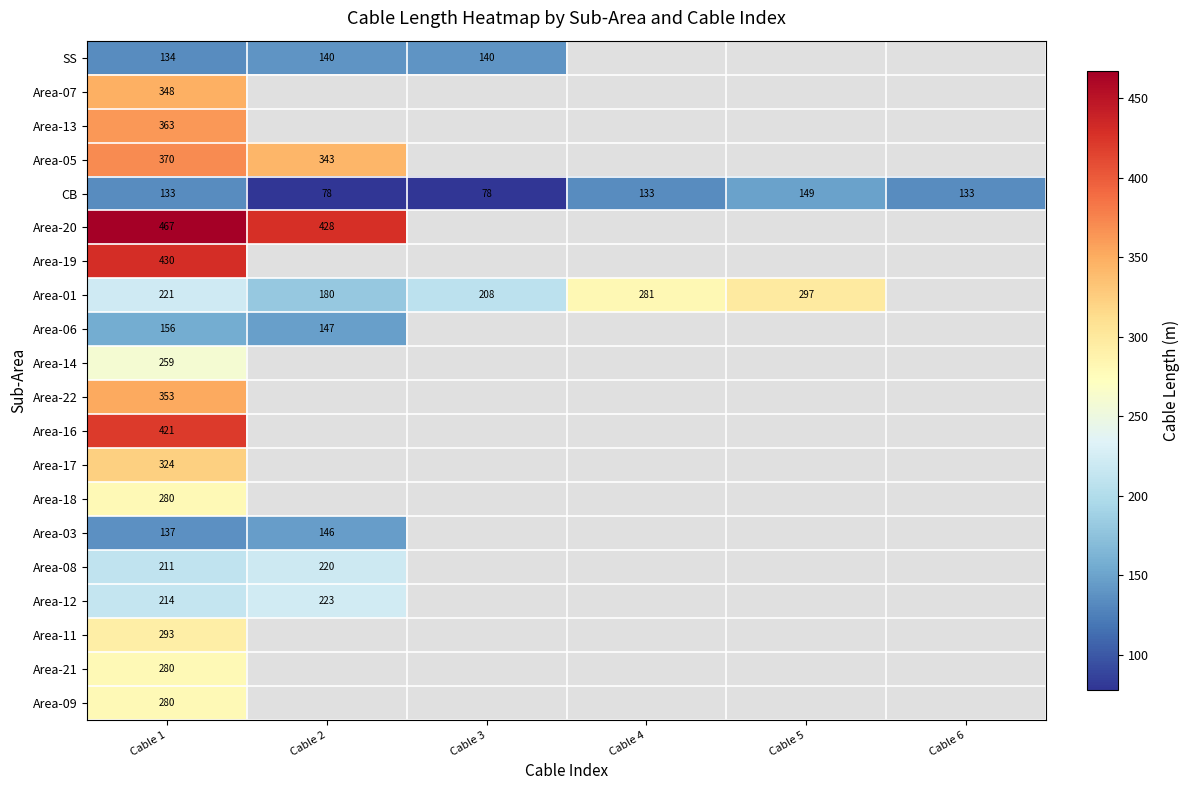

At which category is the sum across all series the highest?

Cable 1